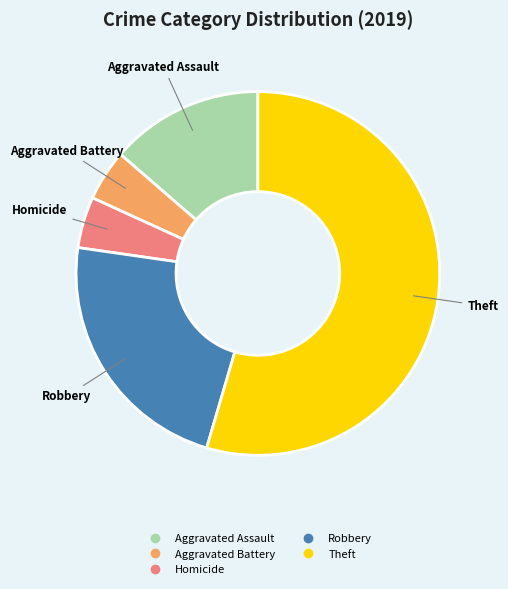

Does any single category account for the majority?

Yes